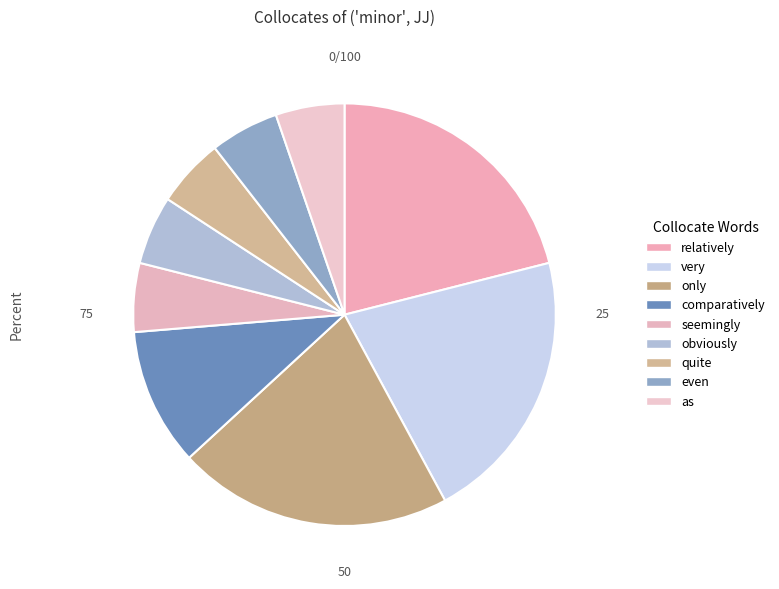

How many segments does this pie chart have?

9